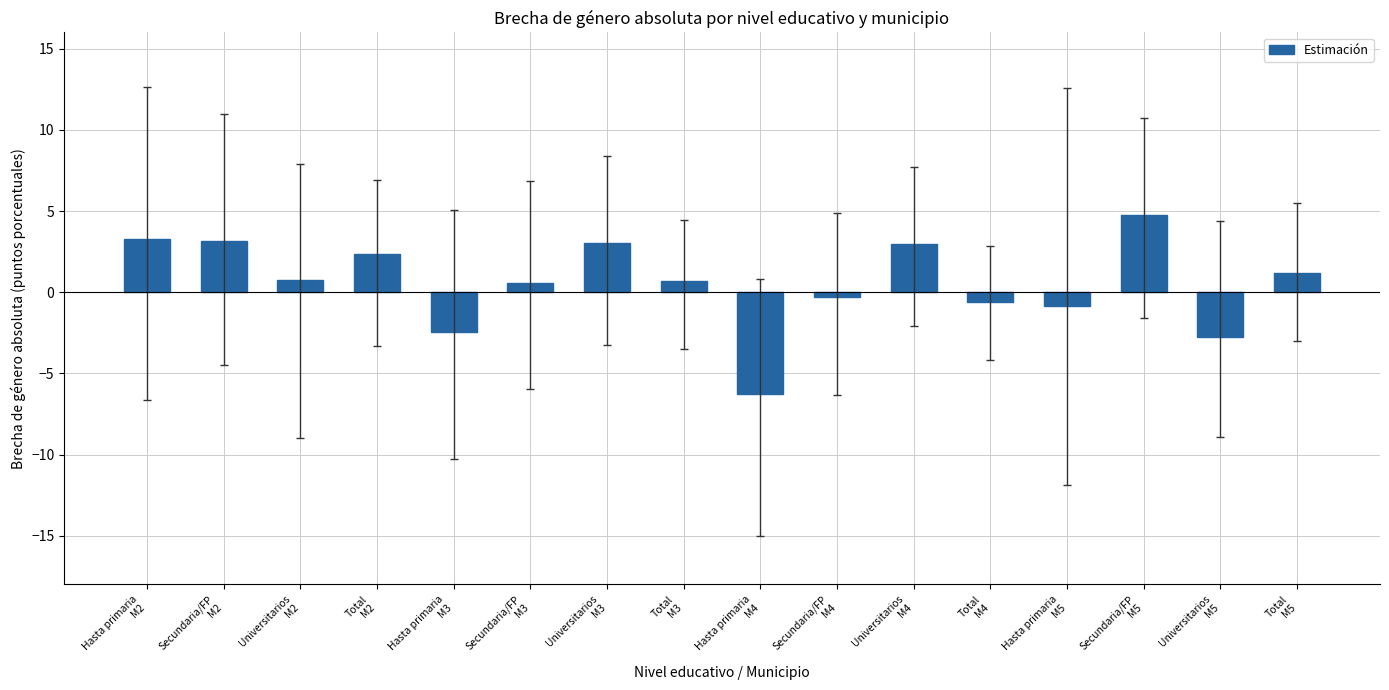

What is the smallest value displayed?

-6.3